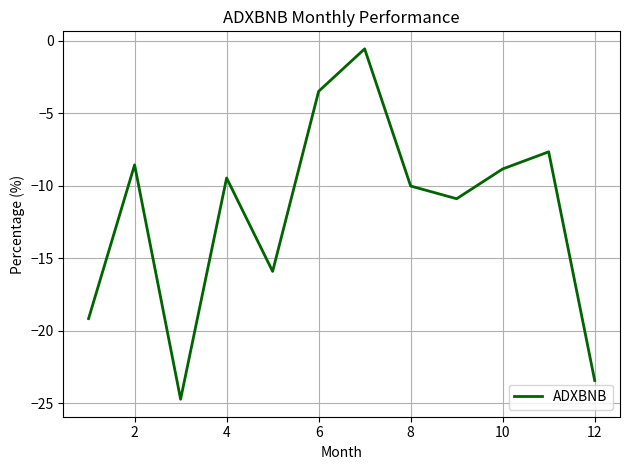

What is the greatest value displayed?

-0.6